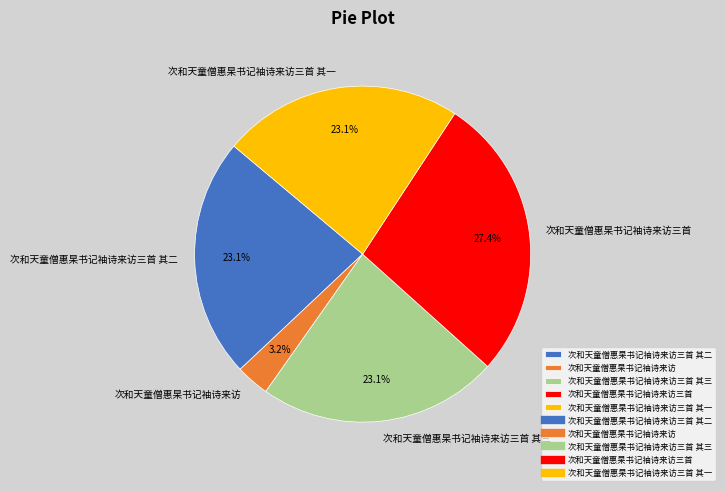

Which has a higher value, 次和天童僧惠杲书记袖诗来访三首 or 次和天童僧惠杲书记袖诗来访三首 其二?

次和天童僧惠杲书记袖诗来访三首